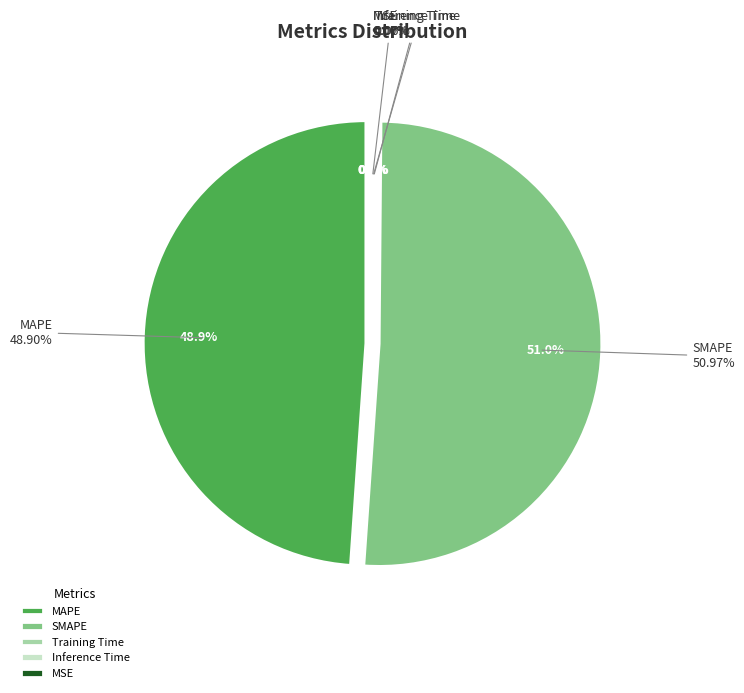

To the nearest percent, what is the difference between the largest and smallest slice percentages?

51%